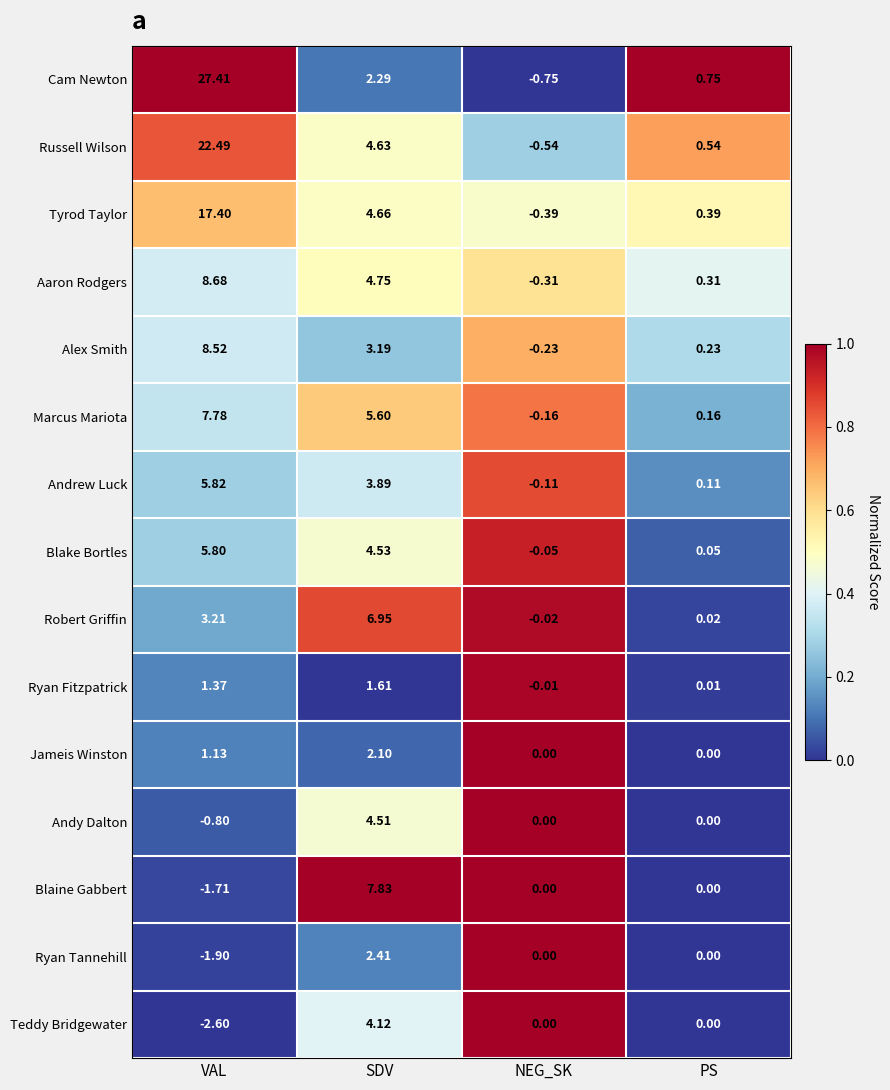

Which series has the largest total across all categories?

Cam Newton